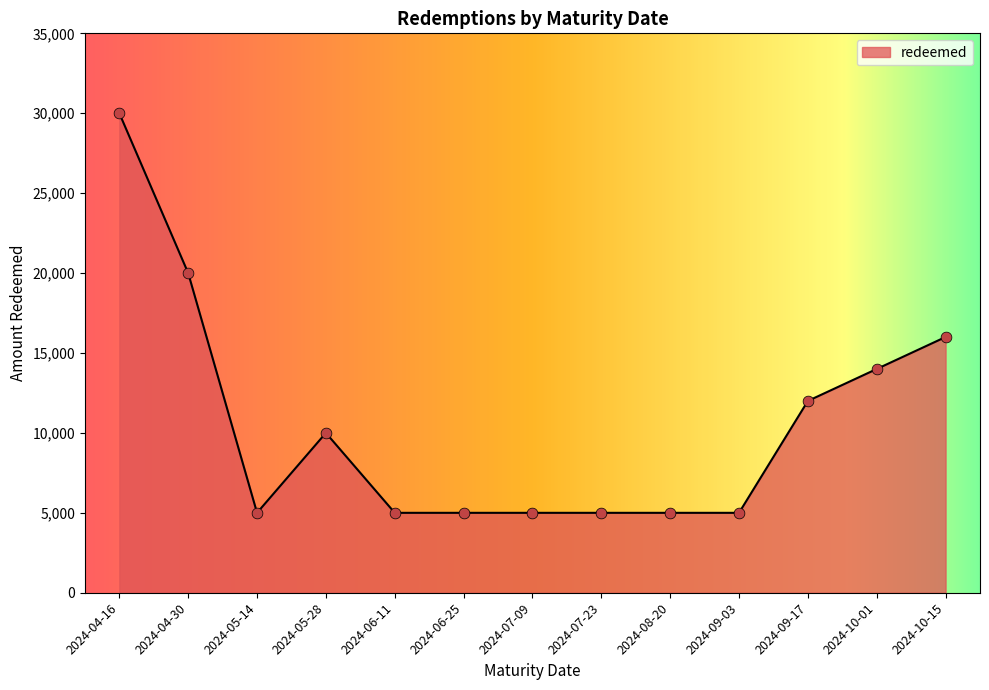

Approximately how many times larger is the value at 2024-09-17 compared to 2024-09-03?

2.4